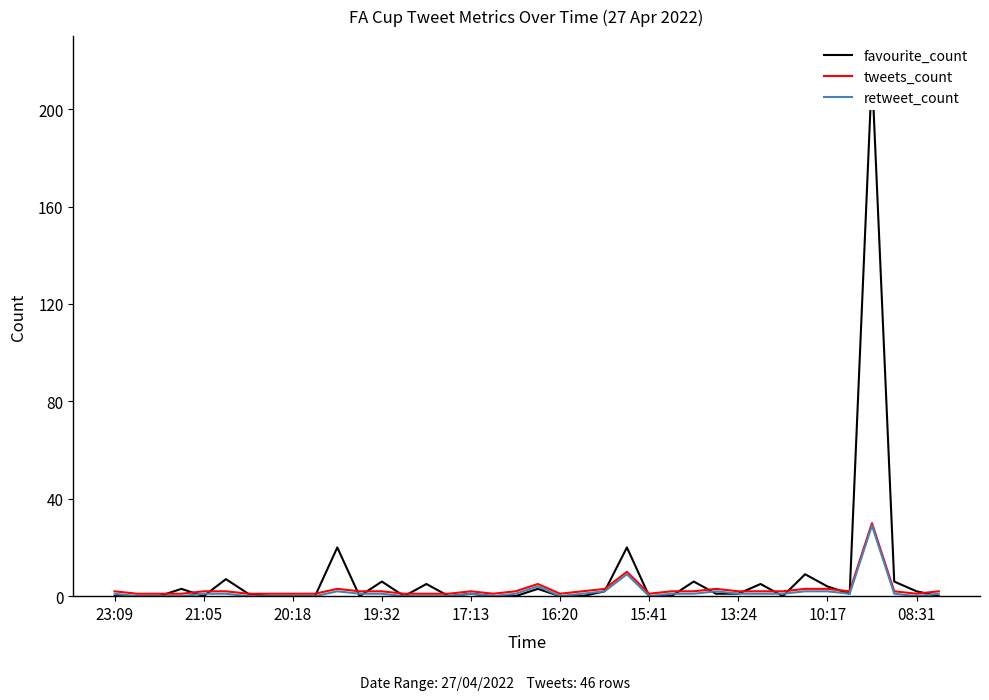

Which series has the largest total across all categories?

favourite_count